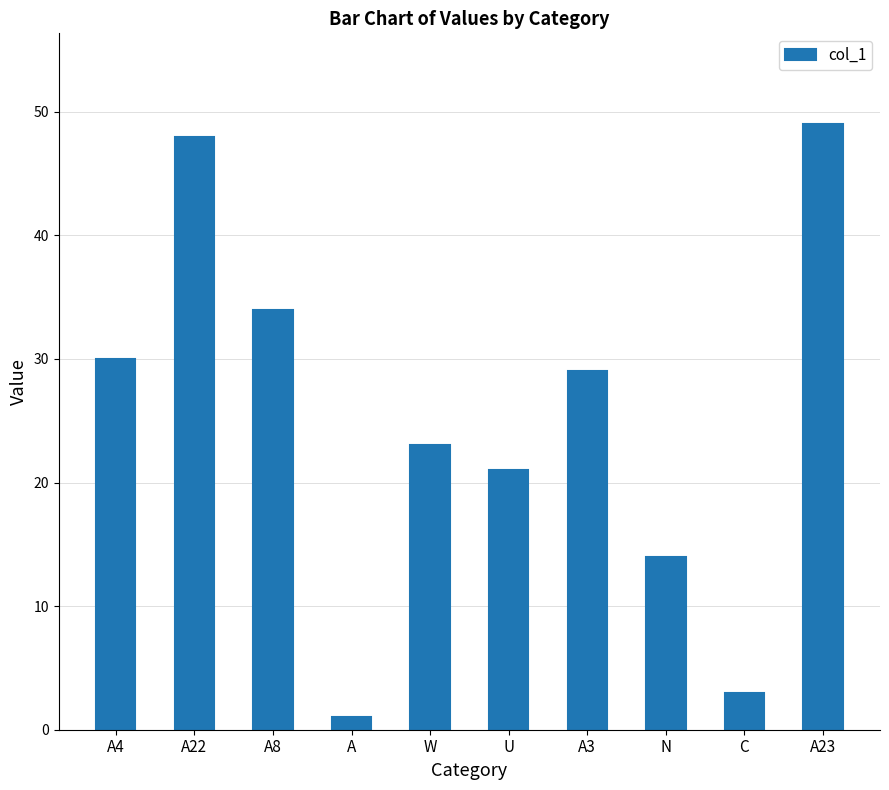

Rank the categories by value from lowest to highest.

A, C, N, U, W, A3, A4, A8, A22, A23